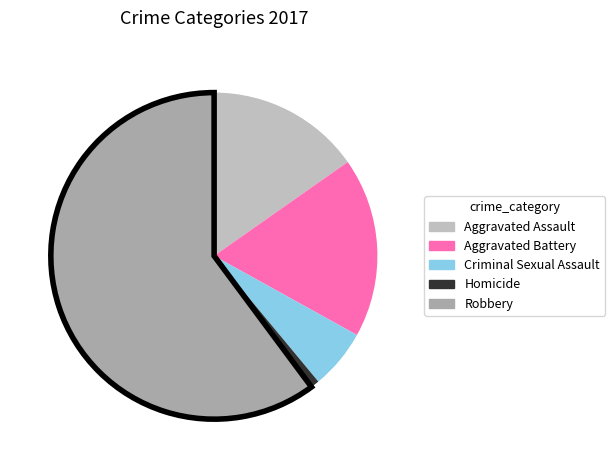

Is it true that Homicide is 9% of the pie?

False